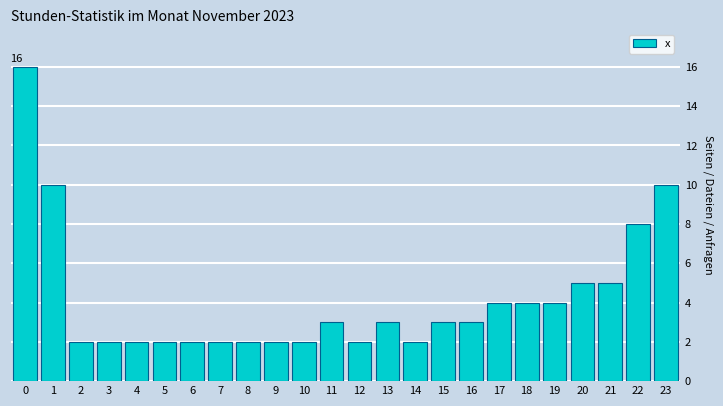

Reading left to right, extract all data points from this chart.

16	10	2	2	2	2	2	2	2	2	2	3	2	3	2	3	3	4	4	4	5	5	8	10